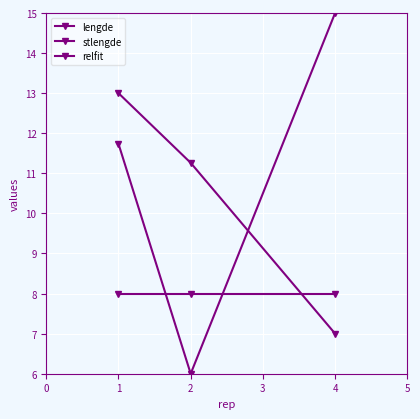

Rank the series by their average value, from lowest to highest.

relfit, stlengde, lengde